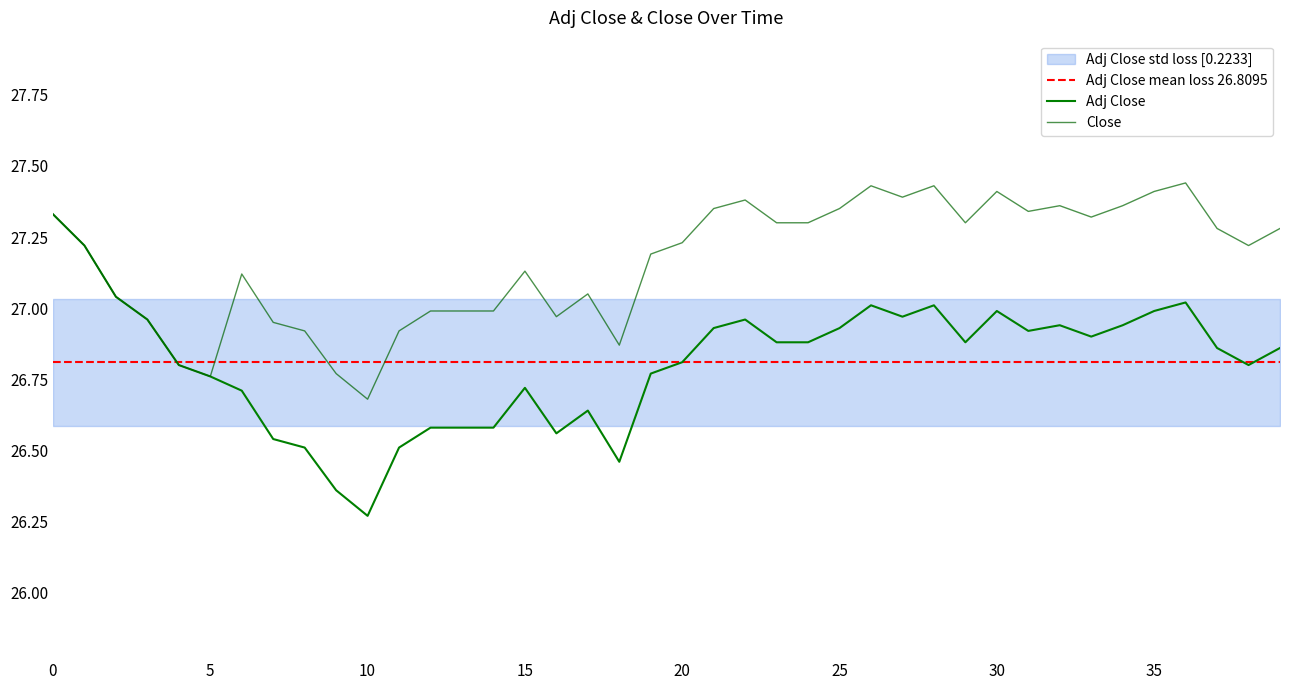

True or false: Adj Close and Close cross at least once.

False